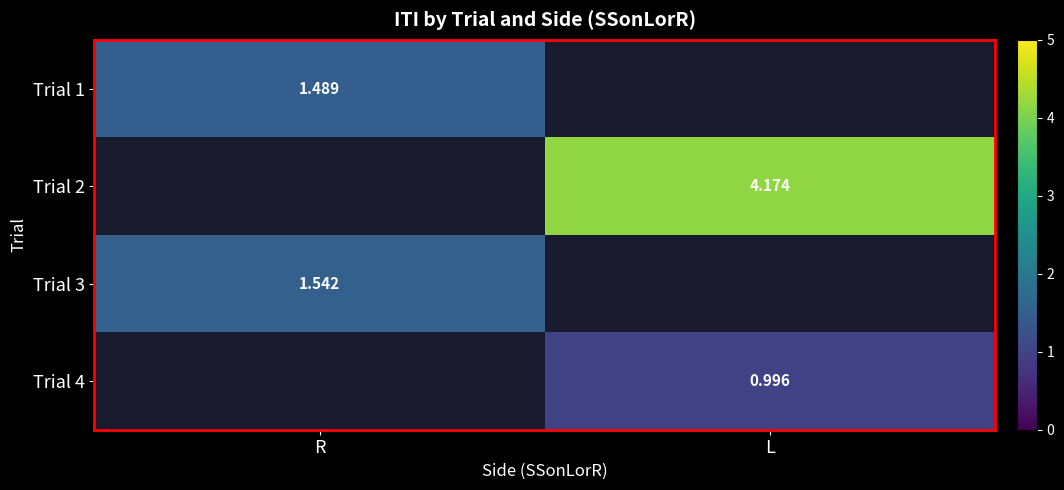

Which category has the lowest value across all series?

L